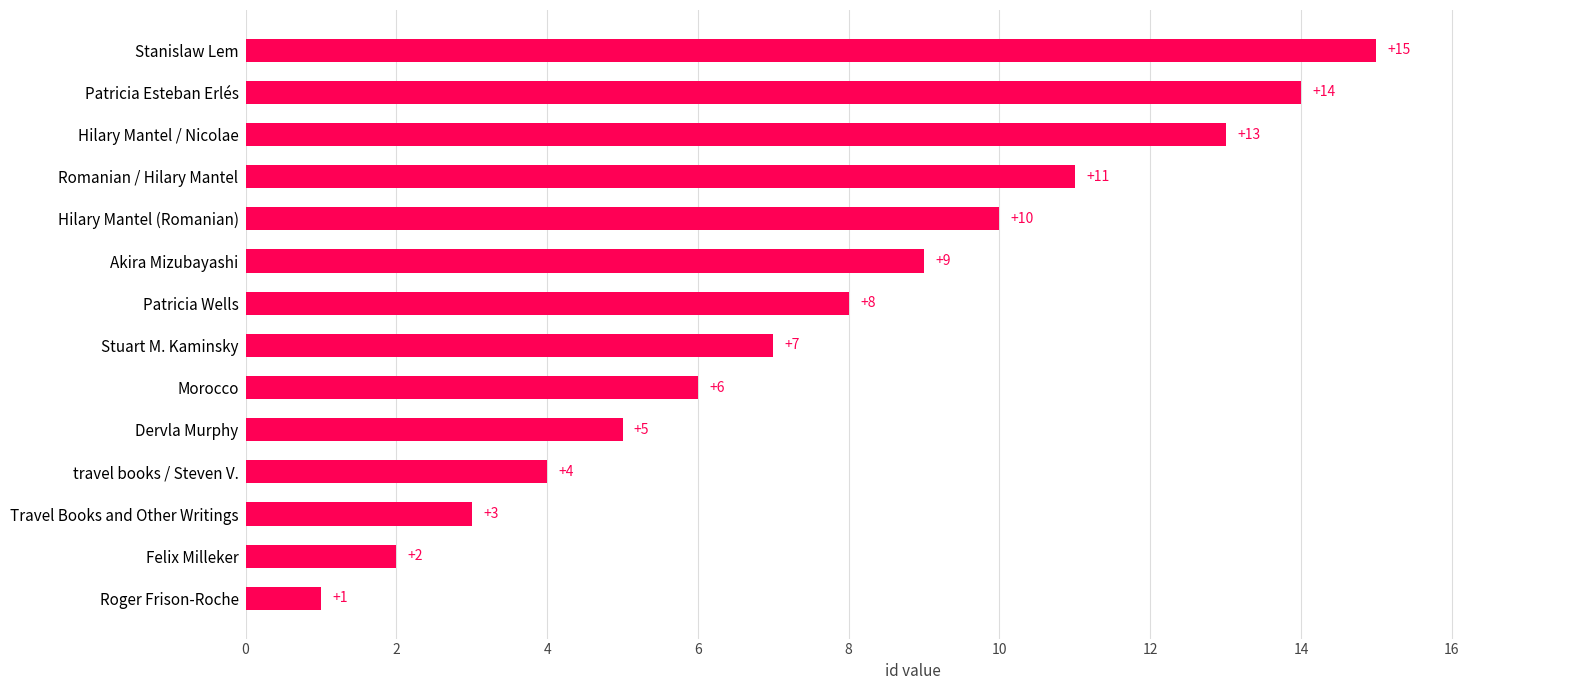

Between Morocco and Dervla Murphy, which is larger?

Morocco